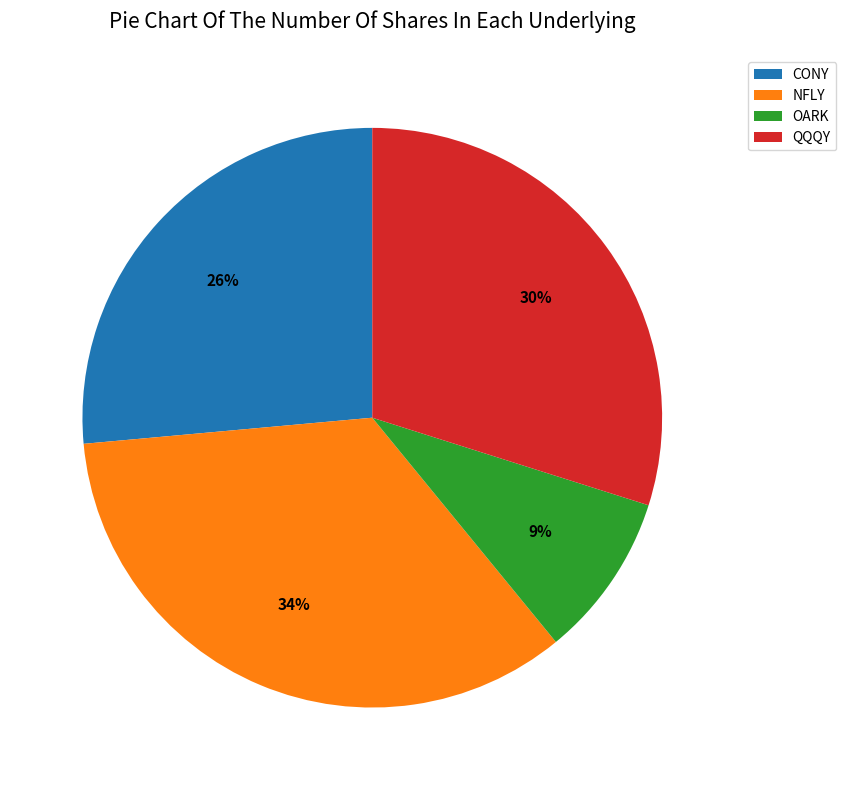

Which slice is the smallest?

OARK